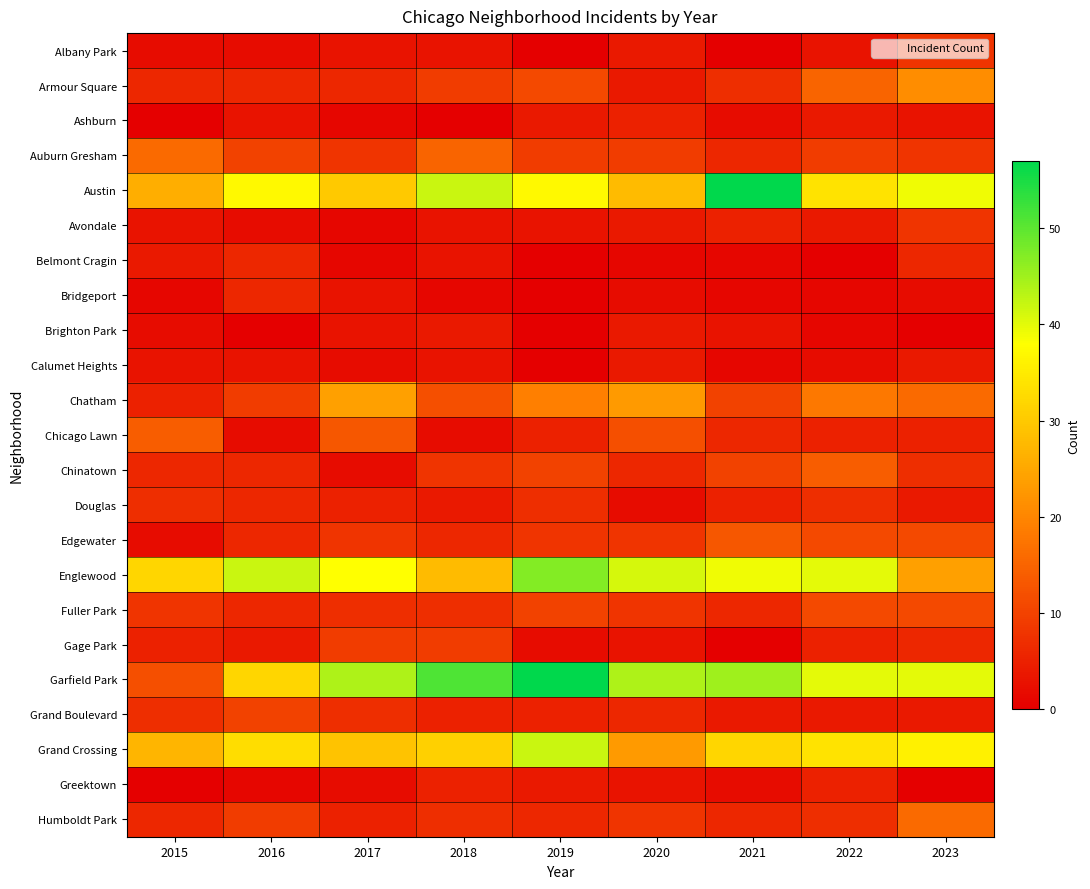

Reading right to left, what are all the values shown in this chart?

Albany Park: 2023=8	2022=3	2021=0	2020=4	2019=0	2018=3	2017=3	2016=2	2015=2
Armour Square: 2023=21	2022=15	2021=7	2020=4	2019=11	2018=9	2017=6	2016=6	2015=6
Ashburn: 2023=3	2022=4	2021=2	2020=5	2019=4	2018=0	2017=1	2016=3	2015=0
Auburn Gresham: 2023=8	2022=9	2021=6	2020=9	2019=9	2018=15	2017=8	2016=10	2015=16
Austin: 2023=39	2022=34	2021=57	2020=28	2019=37	2018=42	2017=30	2016=37	2015=26
Avondale: 2023=8	2022=4	2021=5	2020=4	2019=3	2018=3	2017=1	2016=2	2015=3
Belmont Cragin: 2023=6	2022=0	2021=1	2020=1	2019=0	2018=3	2017=1	2016=6	2015=4
Bridgeport: 2023=2	2022=1	2021=1	2020=2	2019=0	2018=1	2017=3	2016=6	2015=1
Brighton Park: 2023=0	2022=1	2021=3	2020=4	2019=0	2018=4	2017=3	2016=0	2015=2
Calumet Heights: 2023=4	2022=2	2021=1	2020=4	2019=0	2018=3	2017=2	2016=3	2015=3
Chatham: 2023=16	2022=18	2021=10	2020=23	2019=19	2018=12	2017=24	2016=9	2015=5
Chicago Lawn: 2023=5	2022=5	2021=6	2020=12	2019=5	2018=2	2017=13	2016=2	2015=14
Chinatown: 2023=7	2022=14	2021=10	2020=6	2019=10	2018=8	2017=2	2016=6	2015=6
Douglas: 2023=4	2022=7	2021=5	2020=2	2019=7	2018=4	2017=5	2016=6	2015=7
Edgewater: 2023=11	2022=11	2021=13	2020=8	2019=8	2018=6	2017=8	2016=6	2015=2
Englewood: 2023=24	2022=40	2021=39	2020=41	2019=47	2018=28	2017=38	2016=42	2015=32
Fuller Park: 2023=11	2022=11	2021=6	2020=8	2019=10	2018=7	2017=7	2016=6	2015=8
Gage Park: 2023=6	2022=5	2021=0	2020=3	2019=2	2018=9	2017=9	2016=4	2015=5
Garfield Park: 2023=40	2022=40	2021=45	2020=44	2019=57	2018=51	2017=44	2016=32	2015=12
Grand Boulevard: 2023=4	2022=4	2021=4	2020=6	2019=5	2018=5	2017=7	2016=10	2015=7
Grand Crossing: 2023=36	2022=34	2021=32	2020=23	2019=42	2018=31	2017=29	2016=33	2015=27
Greektown: 2023=0	2022=5	2021=2	2020=3	2019=4	2018=5	2017=2	2016=1	2015=0
Humboldt Park: 2023=16	2022=7	2021=6	2020=8	2019=6	2018=7	2017=5	2016=9	2015=6